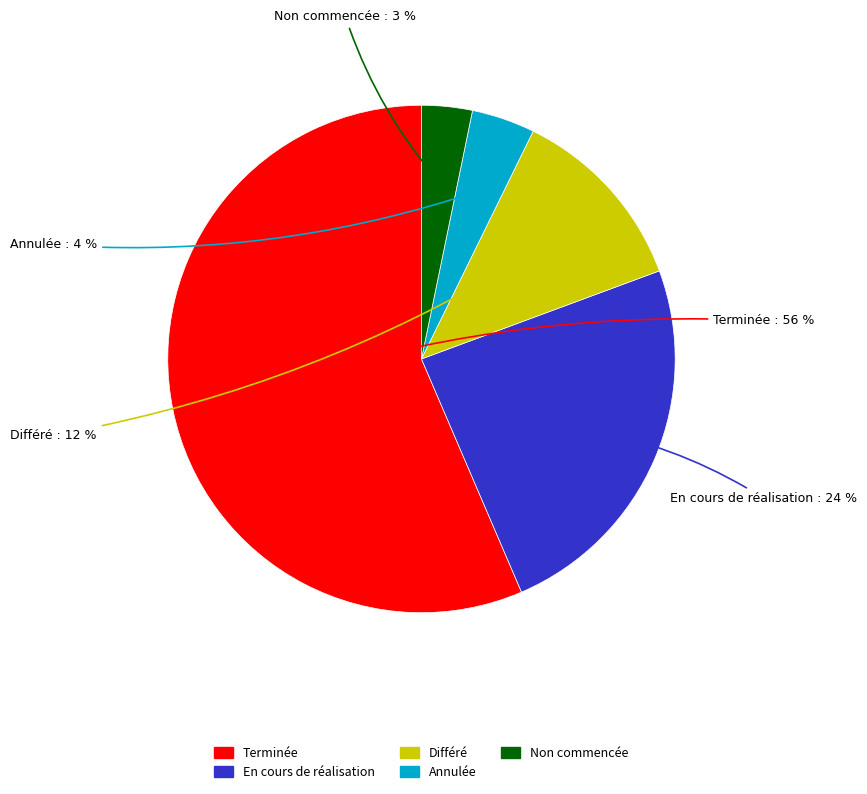

To the nearest percent, what portion does Non commencée represent?

3%